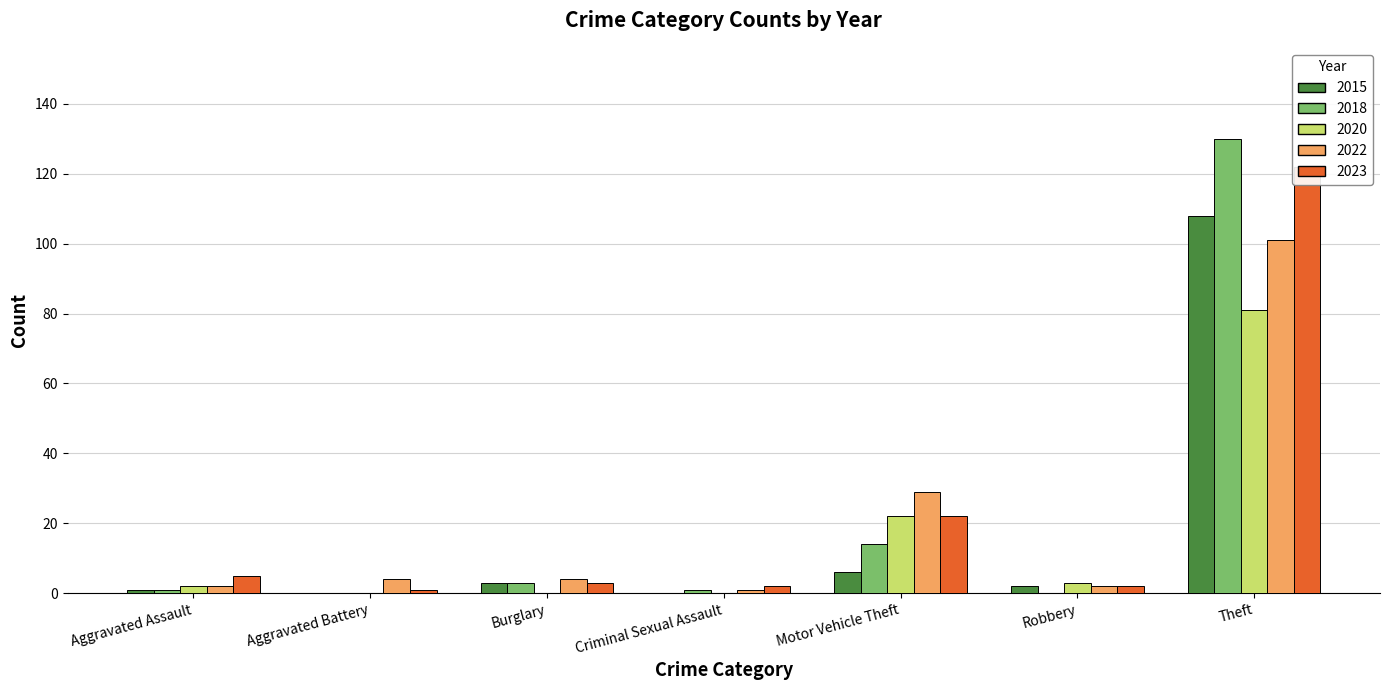

Count the number of categories in the chart.

7